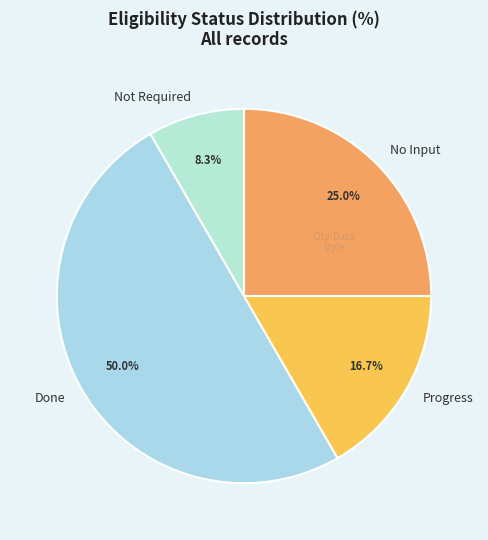

To the nearest percent, what portion does Progress represent?

17%